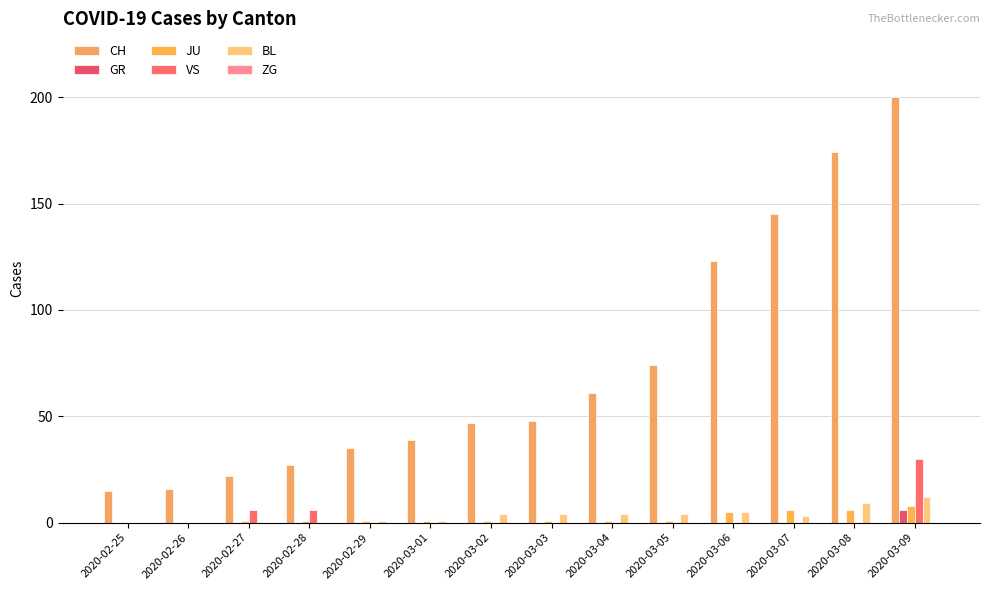

Reading right to left, transcribe all the data shown in this chart.

CH: 2020-03-09=200	2020-03-08=174	2020-03-07=145	2020-03-06=123	2020-03-05=74	2020-03-04=61	2020-03-03=48	2020-03-02=47	2020-03-01=39	2020-02-29=35	2020-02-28=27	2020-02-27=22	2020-02-26=16	2020-02-25=15
GR: 2020-03-09=6	2020-03-08=0	2020-03-07=0	2020-03-06=0	2020-03-05=0	2020-03-04=0	2020-03-03=0	2020-03-02=0	2020-03-01=0	2020-02-29=0	2020-02-28=0	2020-02-27=0	2020-02-26=0	2020-02-25=0
JU: 2020-03-09=8	2020-03-08=6	2020-03-07=6	2020-03-06=5	2020-03-05=1	2020-03-04=1	2020-03-03=1	2020-03-02=1	2020-03-01=1	2020-02-29=1	2020-02-28=1	2020-02-27=1	2020-02-26=0	2020-02-25=0
VS: 2020-03-09=30	2020-03-08=0	2020-03-07=0	2020-03-06=0	2020-03-05=0	2020-03-04=0	2020-03-03=0	2020-03-02=0	2020-03-01=0	2020-02-29=0	2020-02-28=6	2020-02-27=6	2020-02-26=0	2020-02-25=0
BL: 2020-03-09=12	2020-03-08=9	2020-03-07=3	2020-03-06=5	2020-03-05=4	2020-03-04=4	2020-03-03=4	2020-03-02=4	2020-03-01=1	2020-02-29=1	2020-02-28=0	2020-02-27=0	2020-02-26=0	2020-02-25=0
ZG: 2020-03-09=0	2020-03-08=0	2020-03-07=0	2020-03-06=0	2020-03-05=0	2020-03-04=0	2020-03-03=0	2020-03-02=0	2020-03-01=0	2020-02-29=0	2020-02-28=0	2020-02-27=0	2020-02-26=0	2020-02-25=0